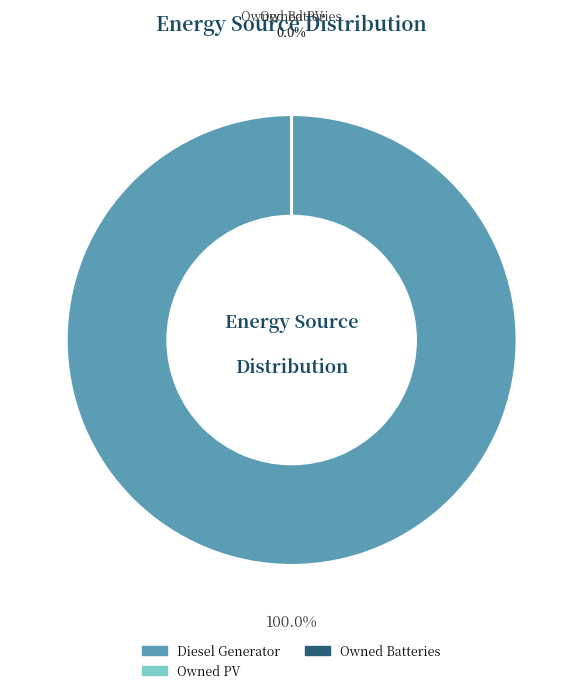

Does Owned PV represent more than half of the total?

No